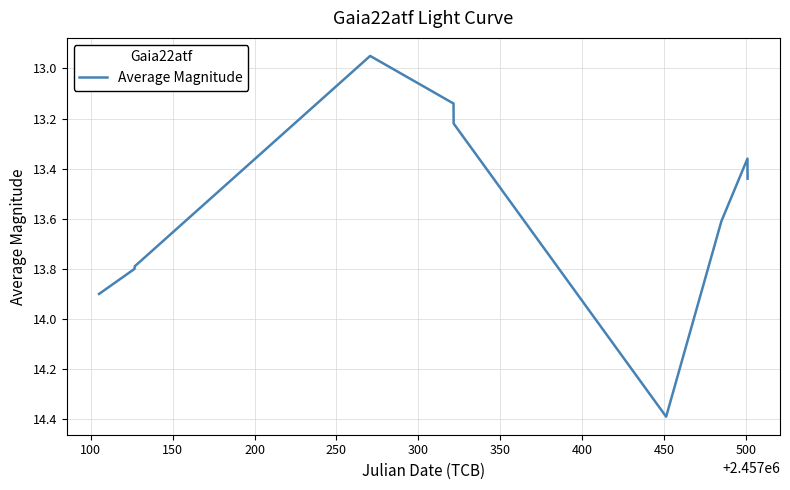

What is the difference between the maximum and minimum values?

1.4